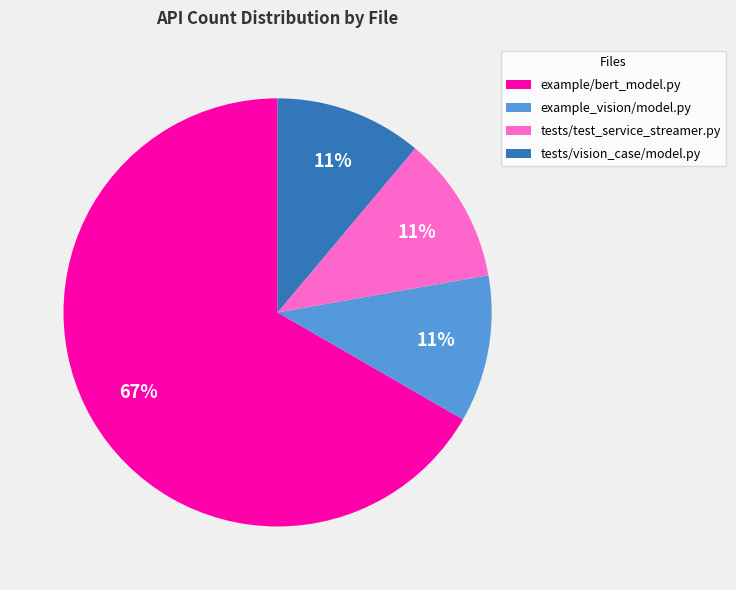

Which category has the biggest portion of the pie?

example/bert_model.py